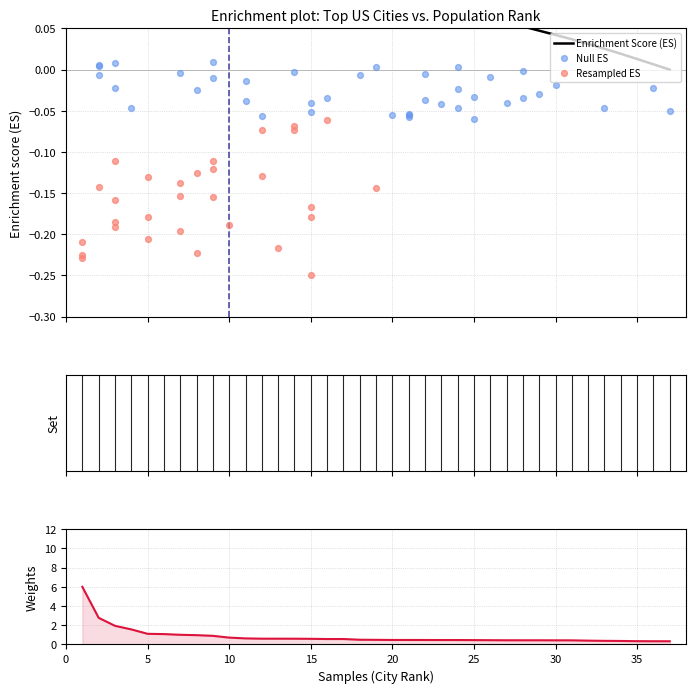

What is the change in value from 3 to 13?

-1.3